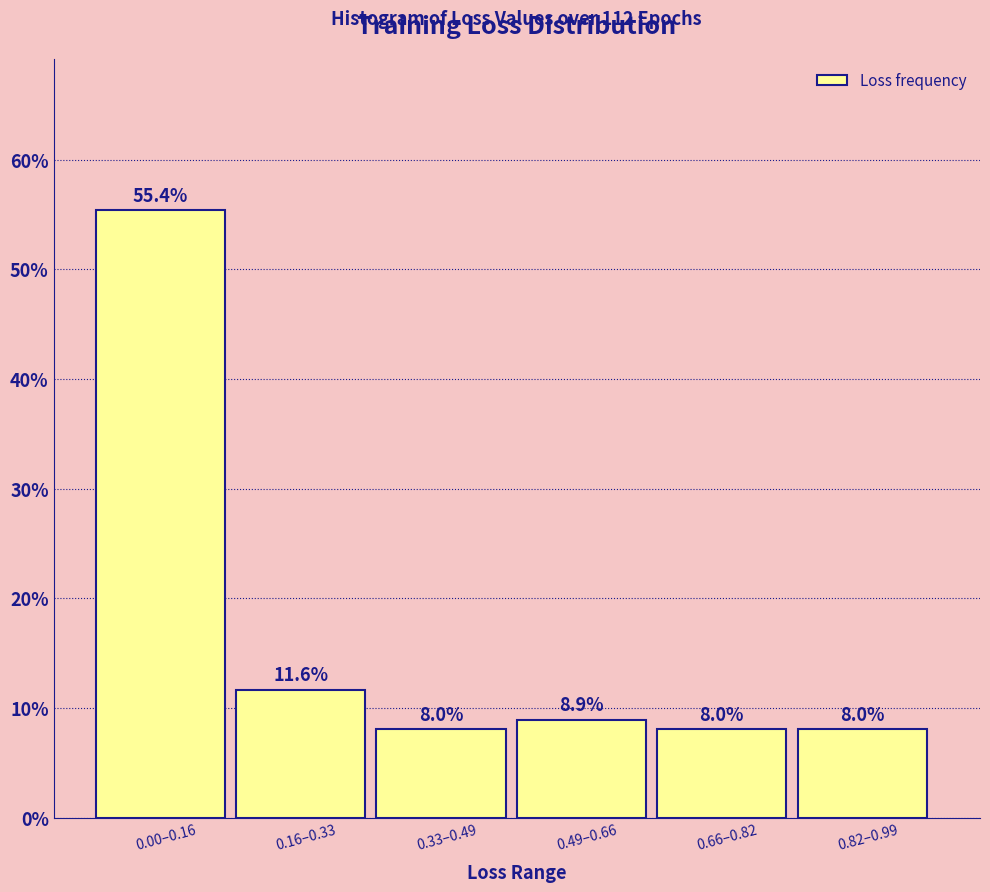

Reading right to left, extract all data points from this chart.

8.0	8.0	8.9	8.0	11.6	55.4